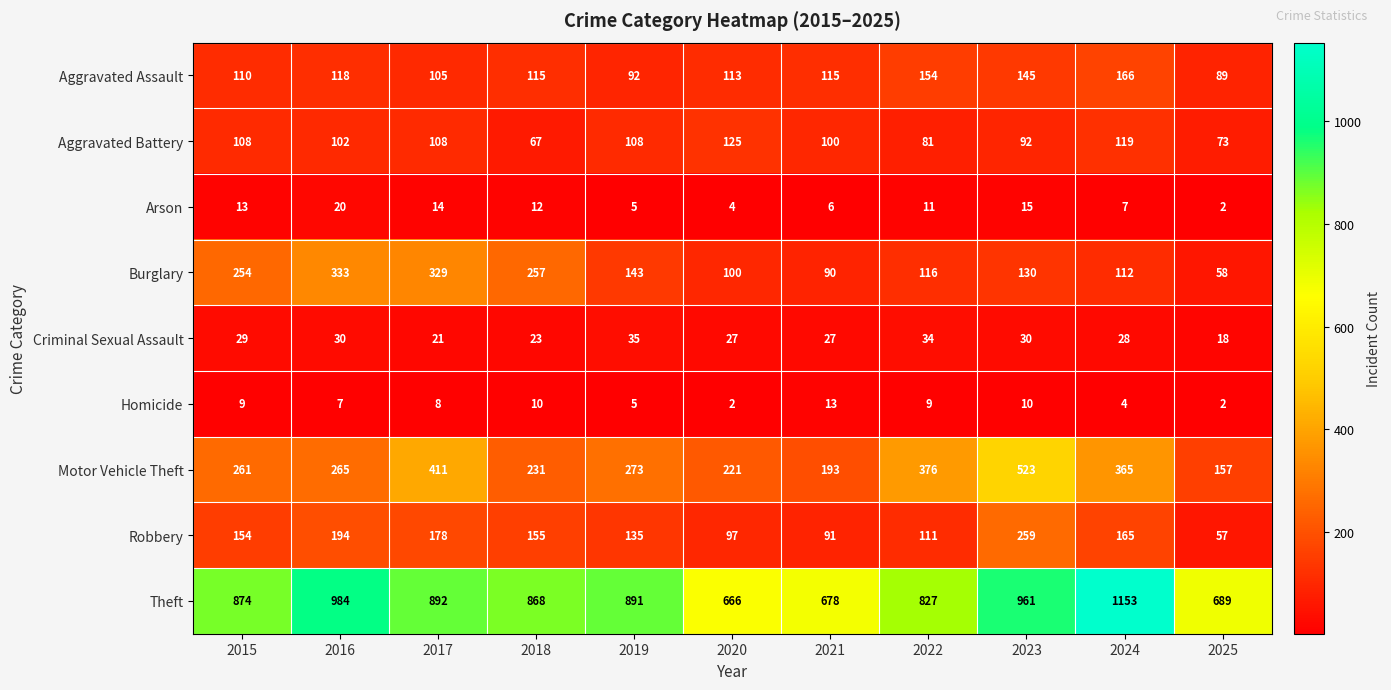

The value of Motor Vehicle Theft at 2022 is 101. True or false?

False